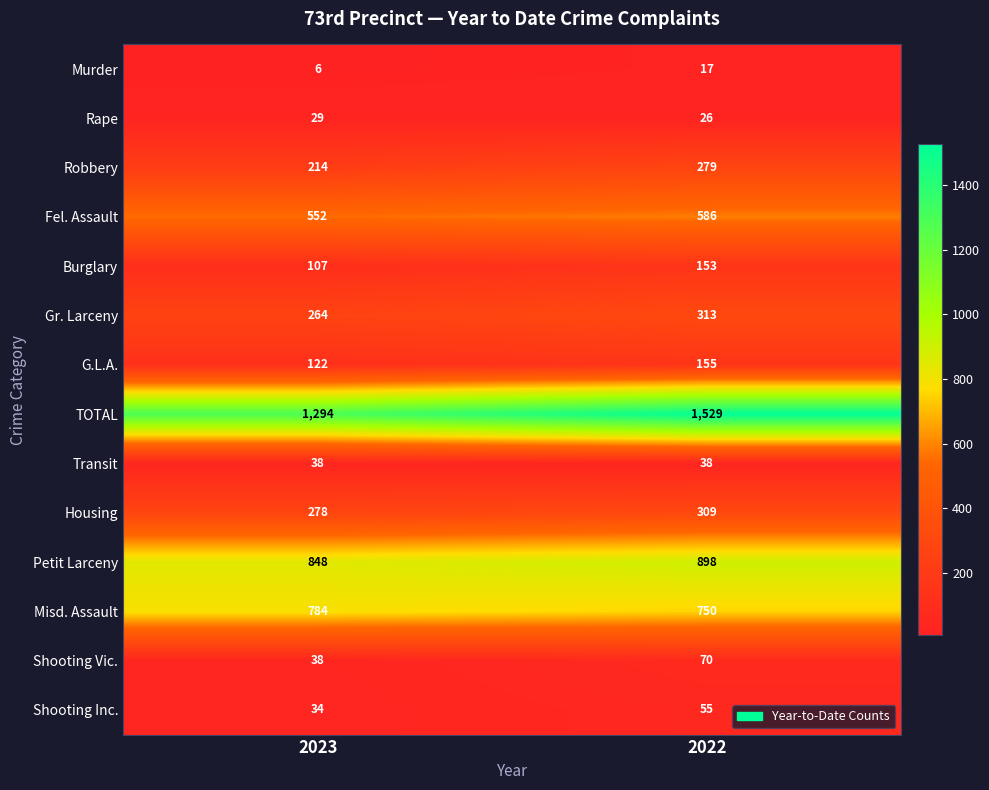

What is the difference between the Burglary values at 2022 and 2023?

46